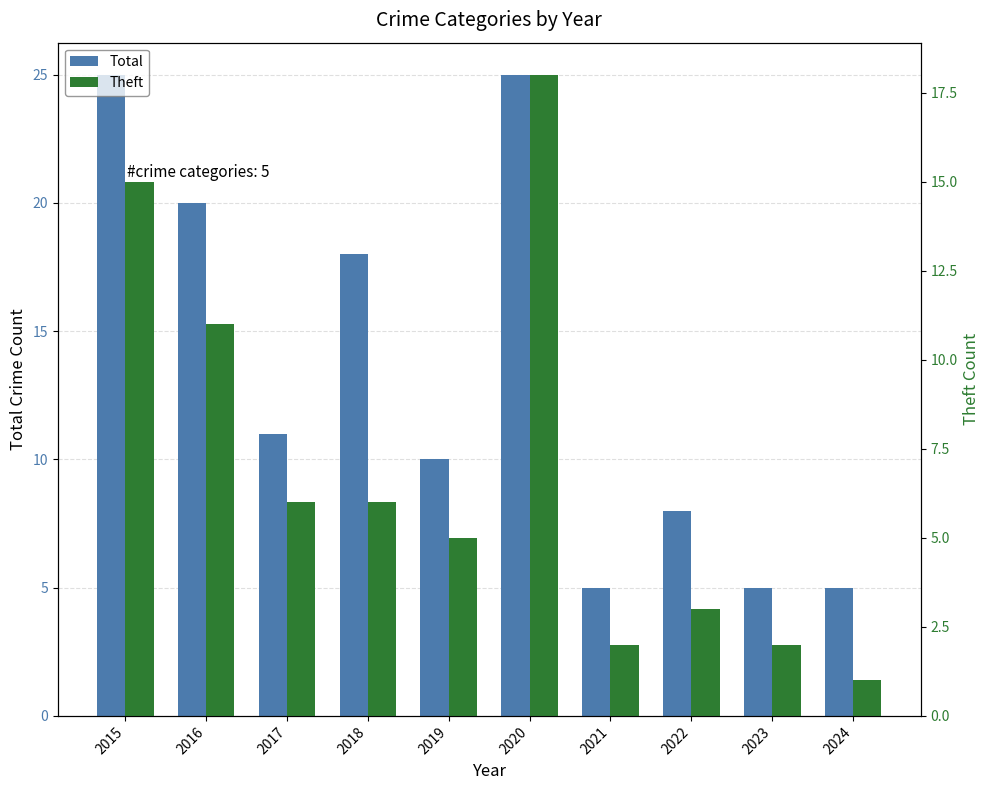

At which label does Total reach its minimum?

2021